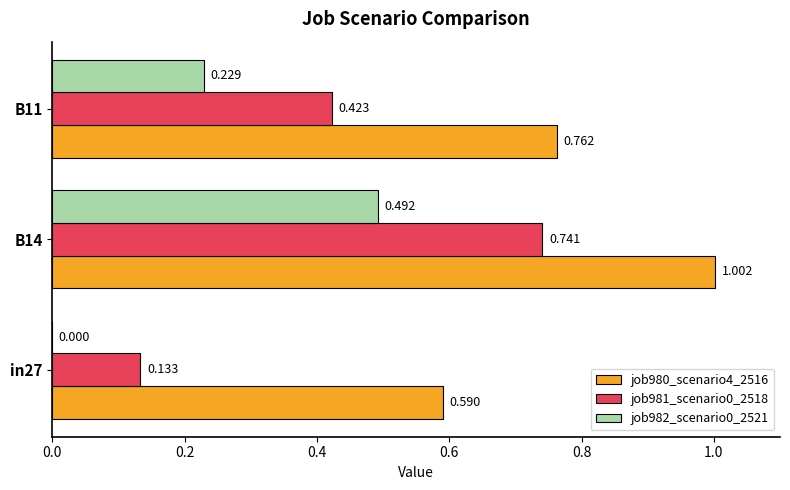

What are all the series names shown in the legend?

job980_scenario4_2516, job981_scenario0_2518, job982_scenario0_2521